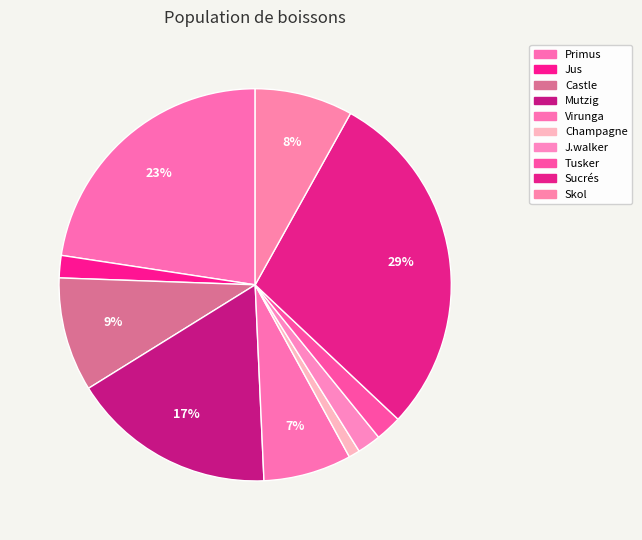

Is there a majority slice in this chart?

No